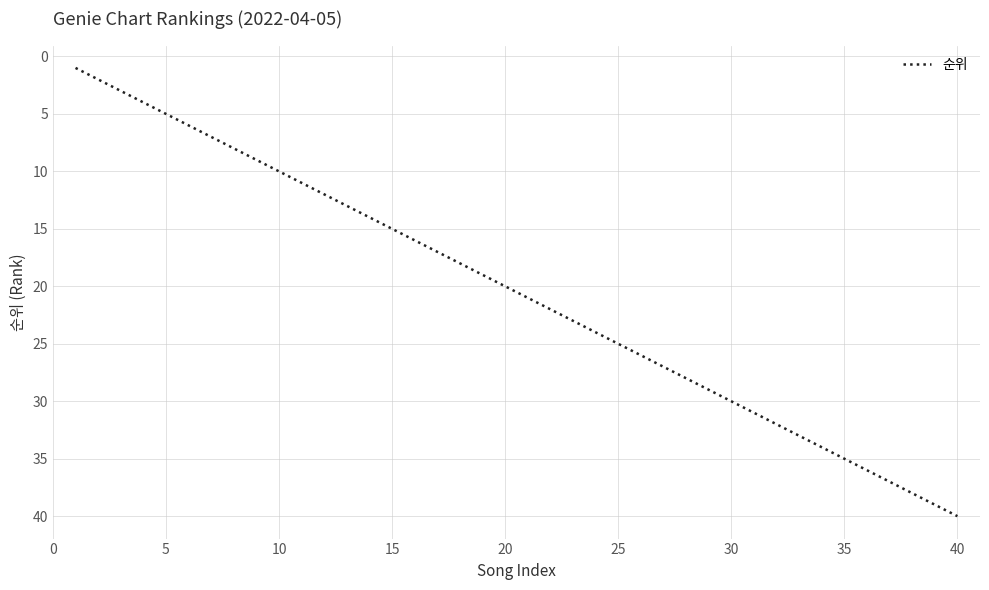

What is the difference between the maximum and minimum values?

39